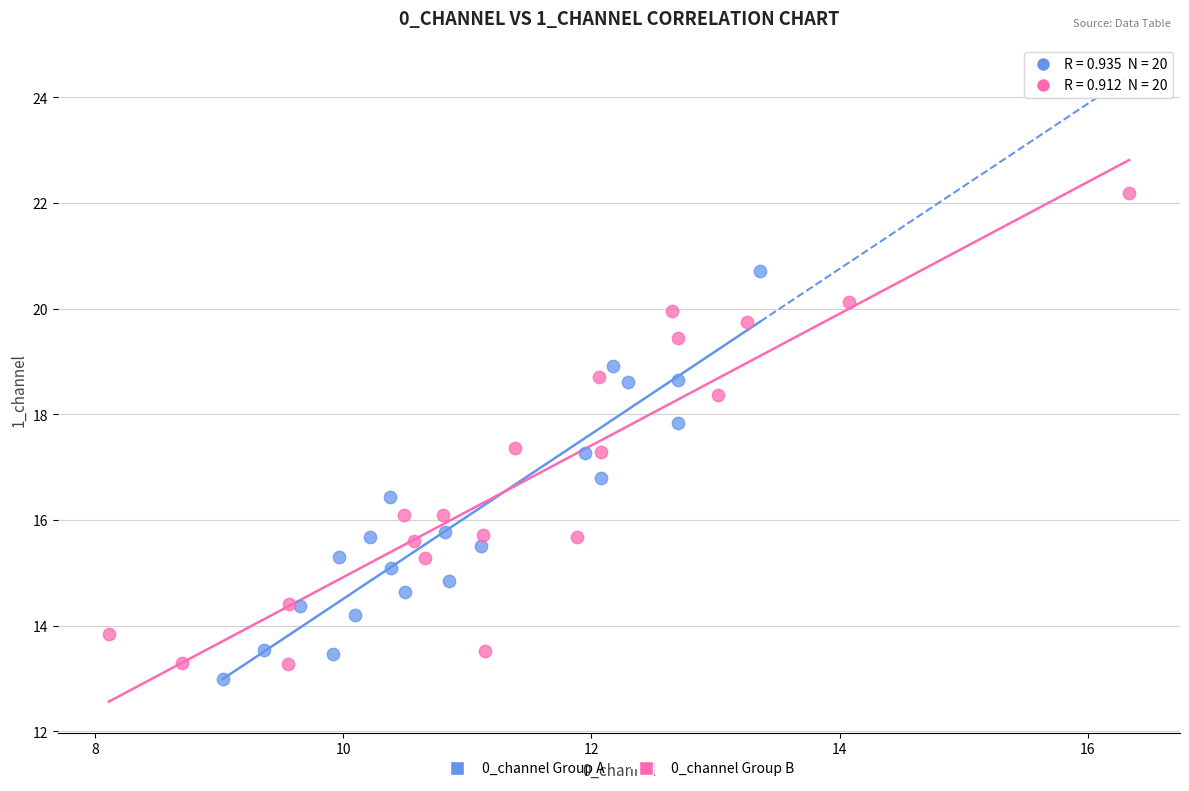

Which series contains the lowest Y value?

0_channel Group A